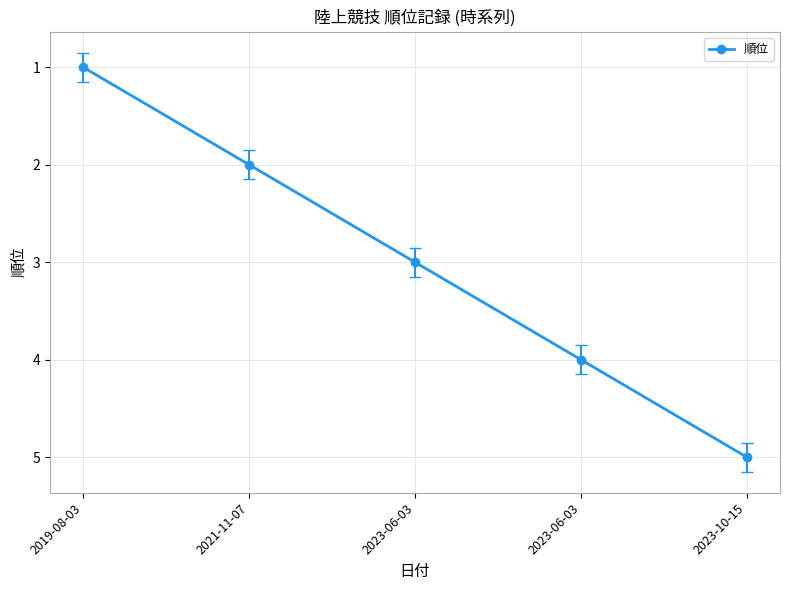

How many lines are shown in the chart?

1